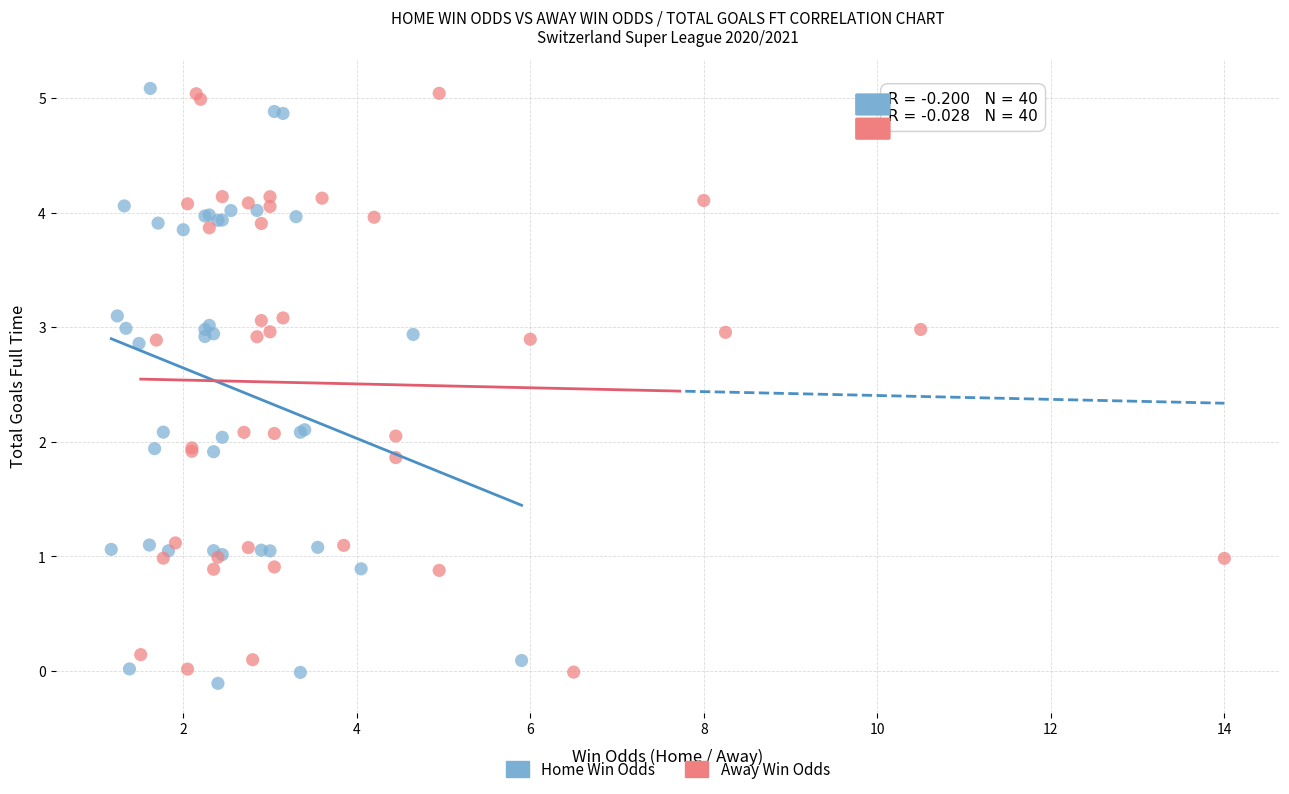

What are all the series names shown in the legend?

Home Win Odds, Away Win Odds